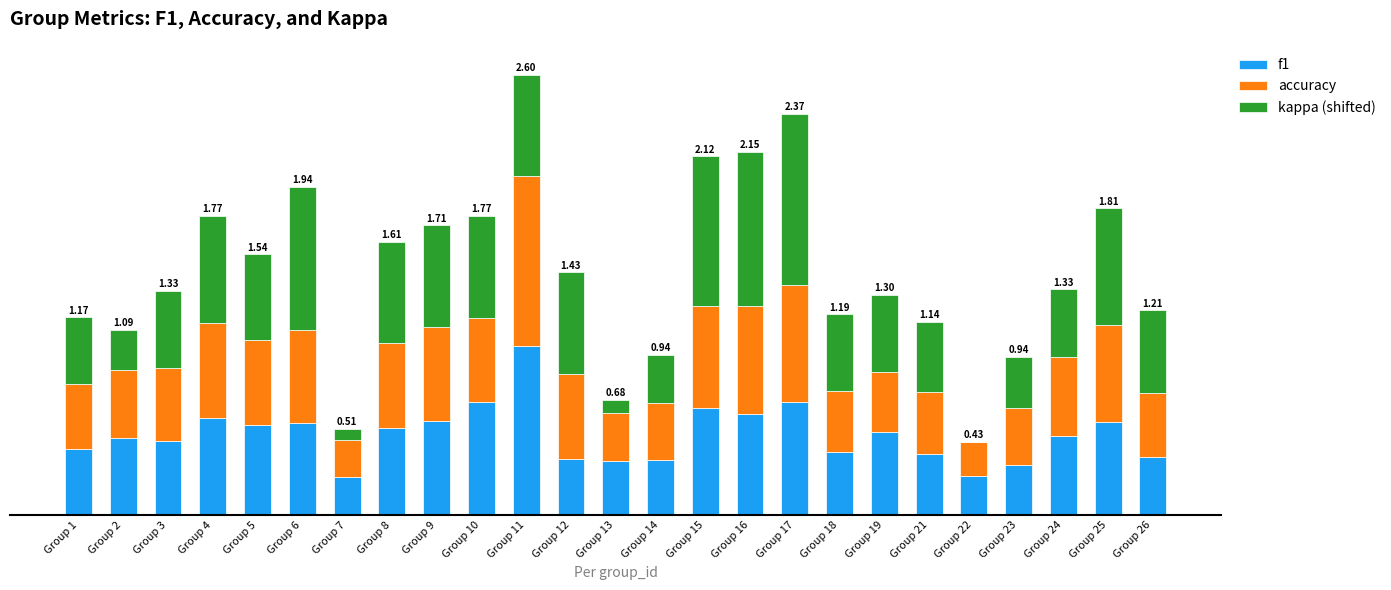

What are all the series names shown in the legend?

f1, accuracy, kappa (shifted)